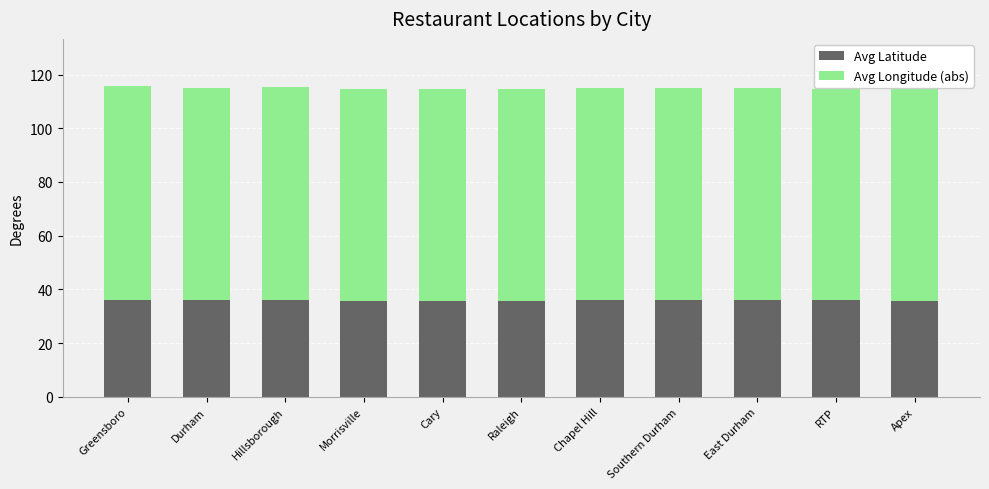

How many data points does each series have?

11